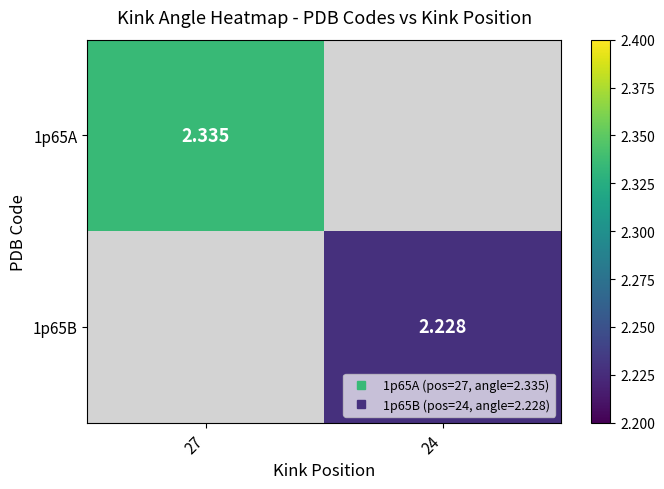

What is the smallest value displayed?

2.2